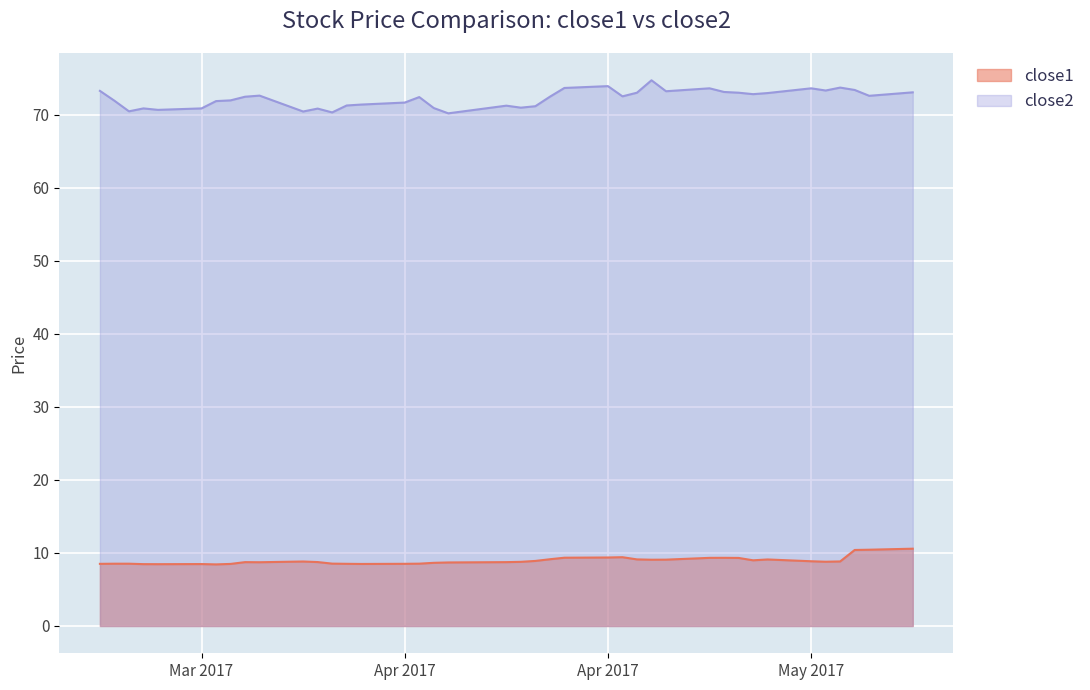

What is the difference between the maximum and minimum values in the close2 series?

4.5